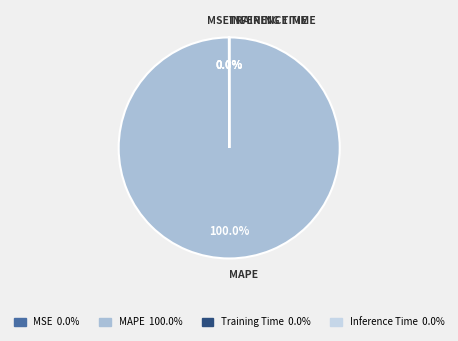

Which slice is the largest?

MAPE 100.0%